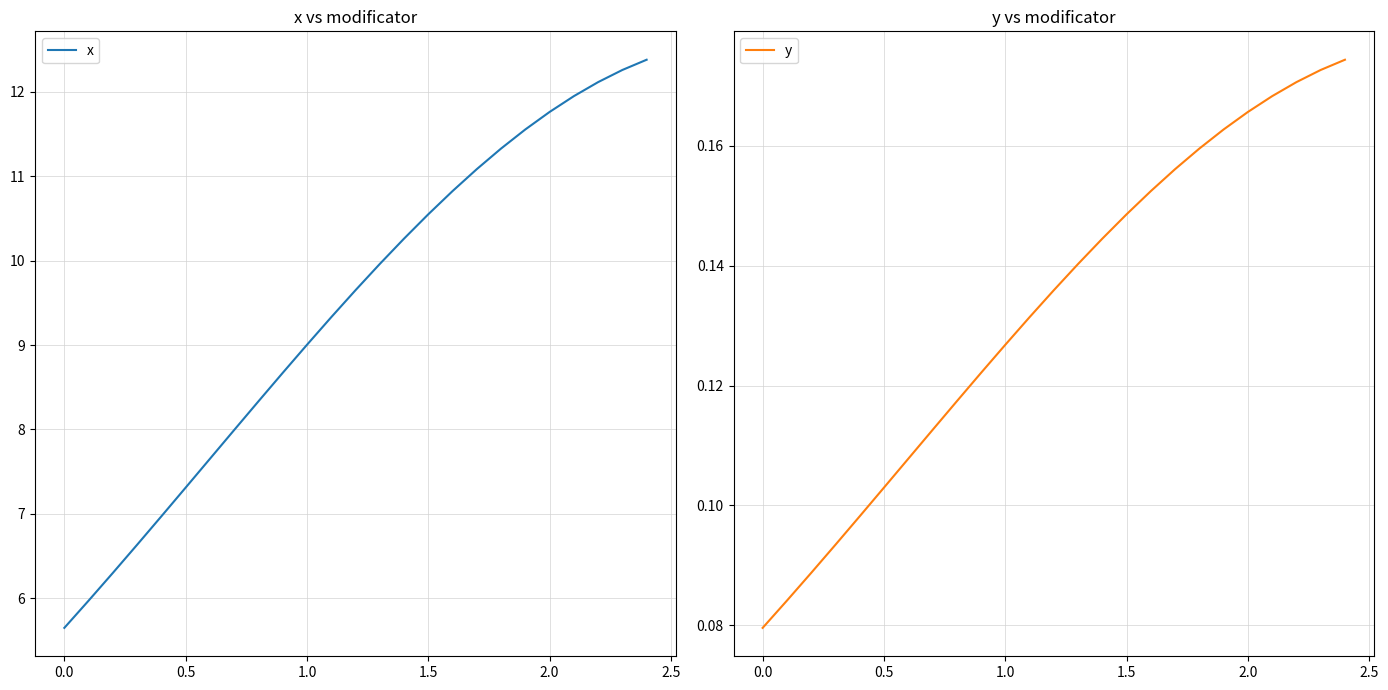

How many data points in x are less than 9?

10